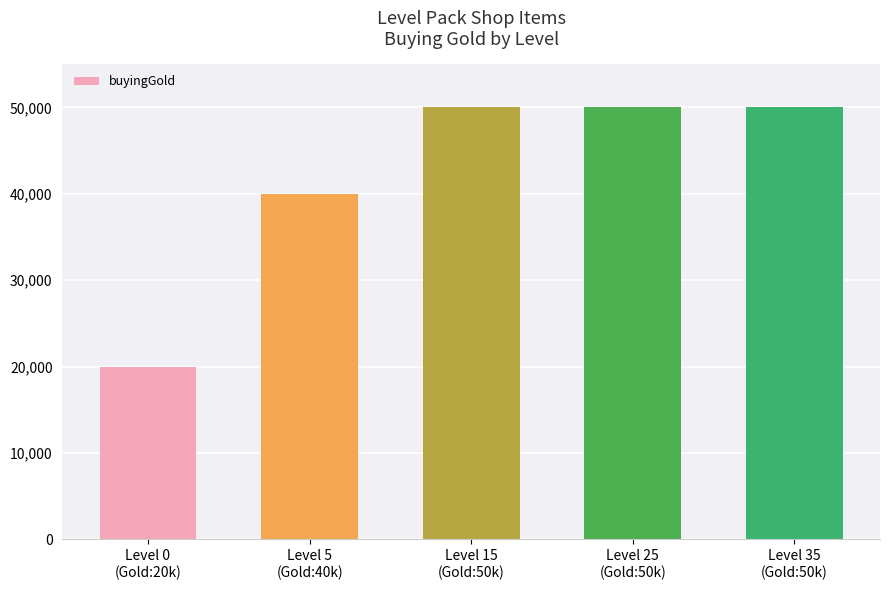

What is the sum of the values at Level 0
(Gold:20k) and Level 25
(Gold:50k)?

70000